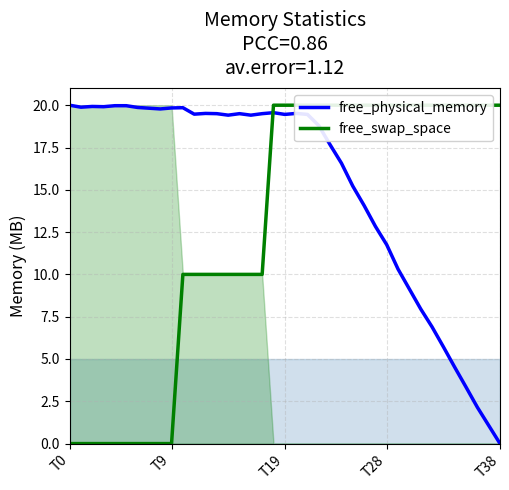

At which label does free_physical_memory reach its minimum?

T38